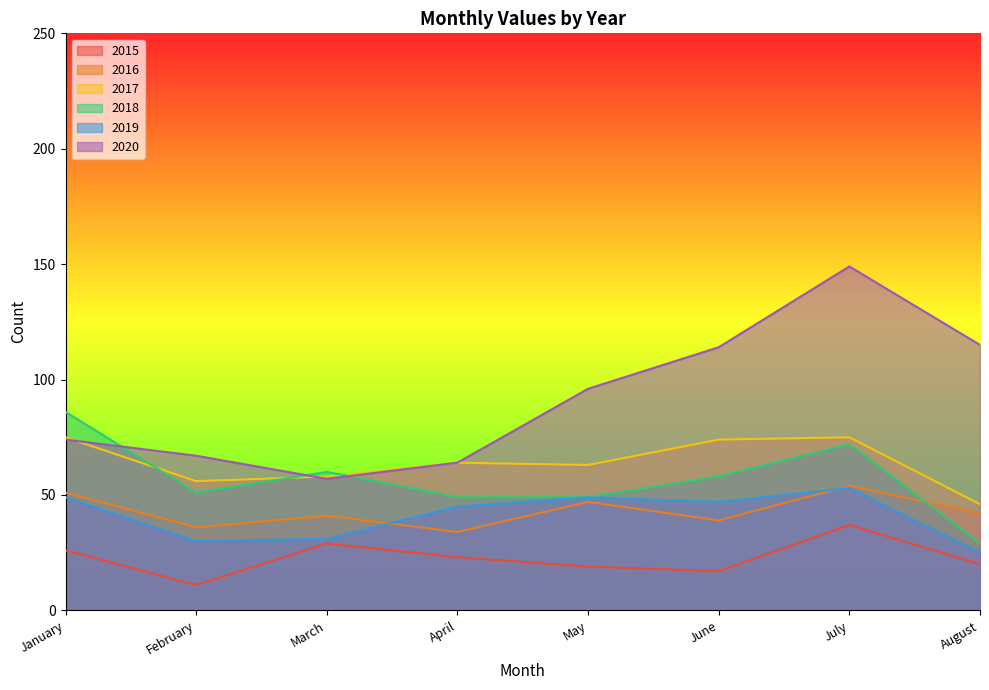

What is the difference between the maximum and minimum values in the 2018 series?

57